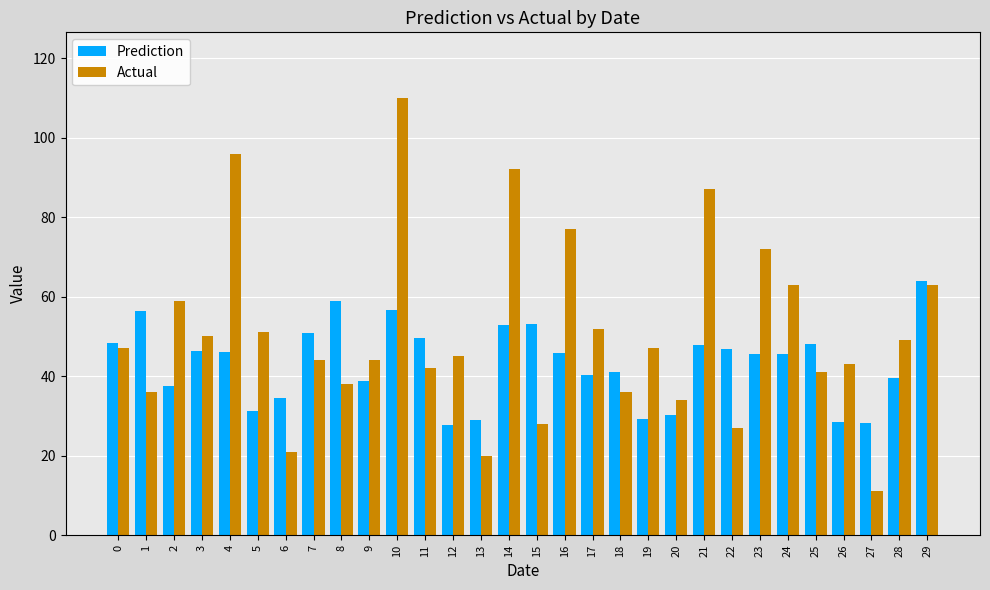

At 15, list the series in order from smallest to largest.

Actual, Prediction